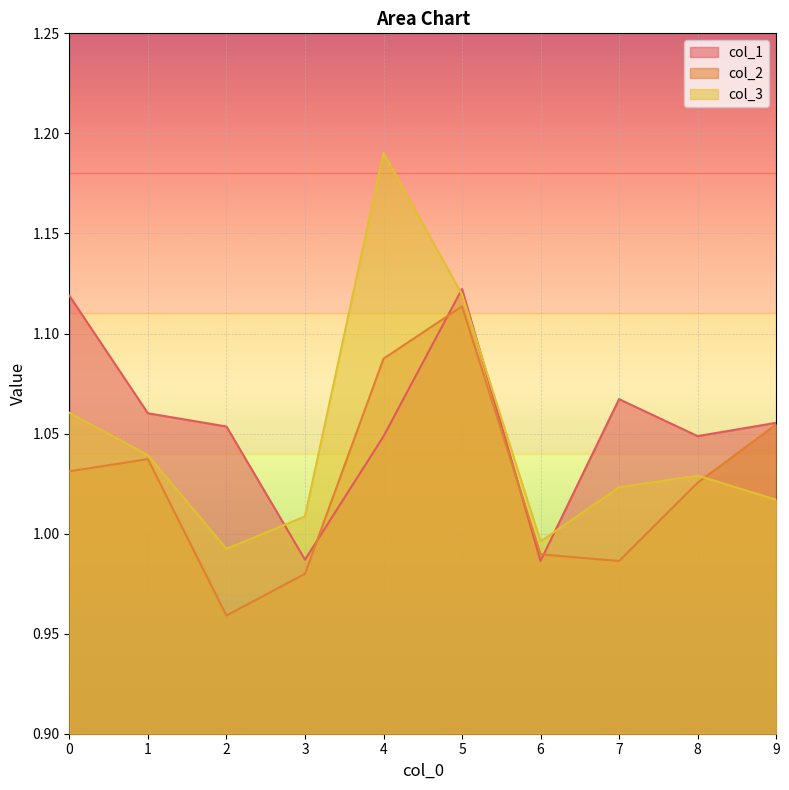

Reading right to left, list all the values displayed in this chart.

col_1: 9=1.1	8=1.0	7=1.1	6=1.0	5=1.1	4=1.0	3=1.0	2=1.1	1=1.1	0=1.1
col_2: 9=1.1	8=1.0	7=1.0	6=1.0	5=1.1	4=1.1	3=1.0	2=1.0	1=1.0	0=1.0
col_3: 9=1.0	8=1.0	7=1.0	6=1.0	5=1.1	4=1.2	3=1.0	2=1.0	1=1.0	0=1.1